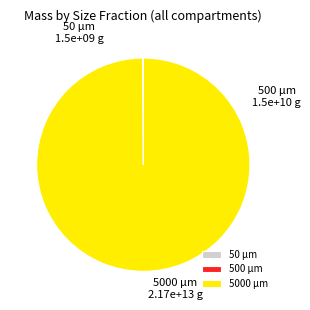

Do 500 and 5000 together represent more than half of the pie?

Yes